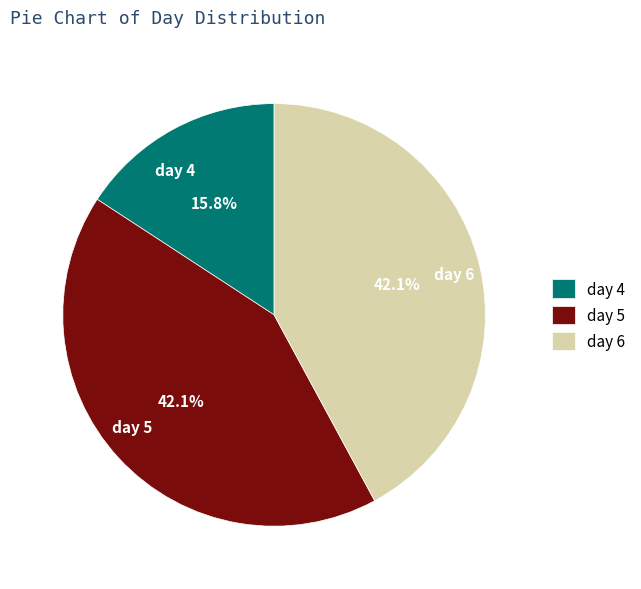

To the nearest percent, what is the difference between the day 4 and day 5 slice percentages?

26%